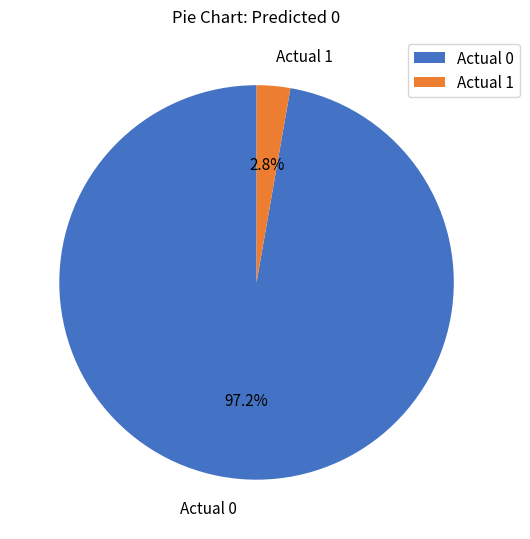

What percentage is the Actual 1 slice, to the nearest percent?

3%